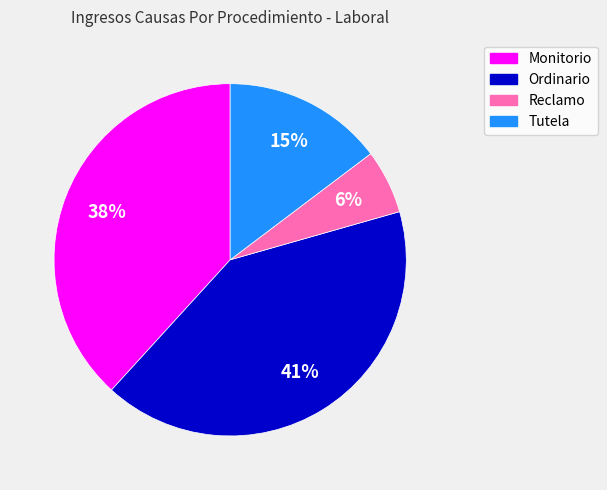

Which slice is the largest?

Ordinario